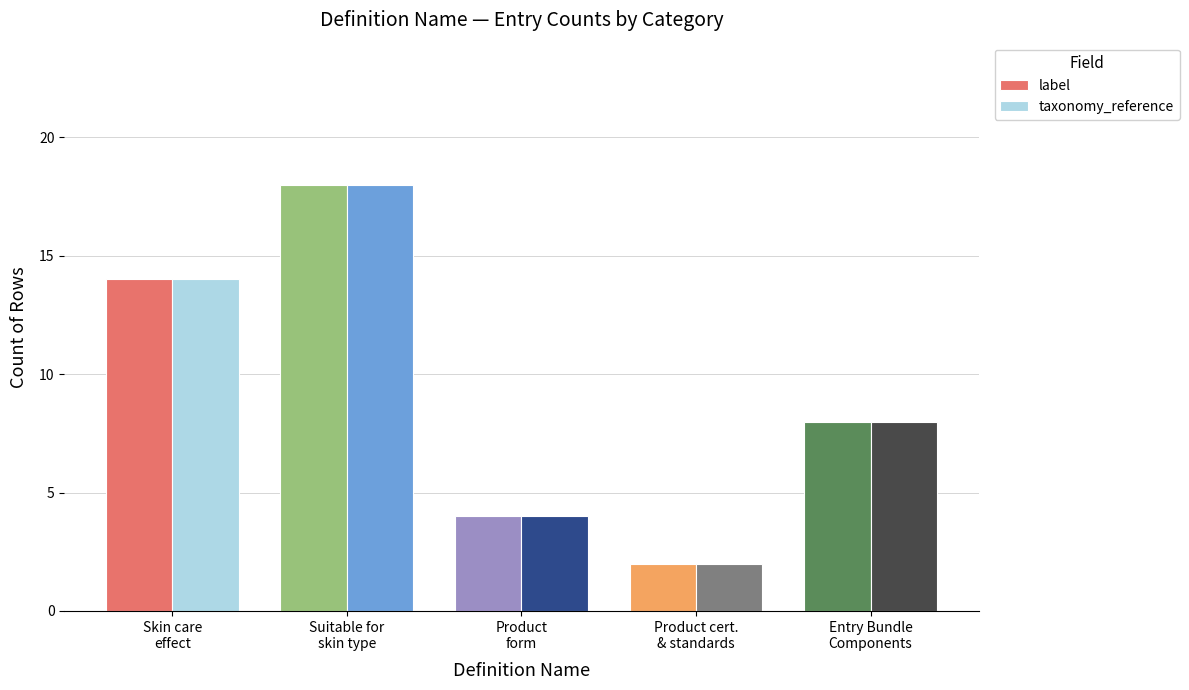

What is the approximate value of label at Product
form?

4